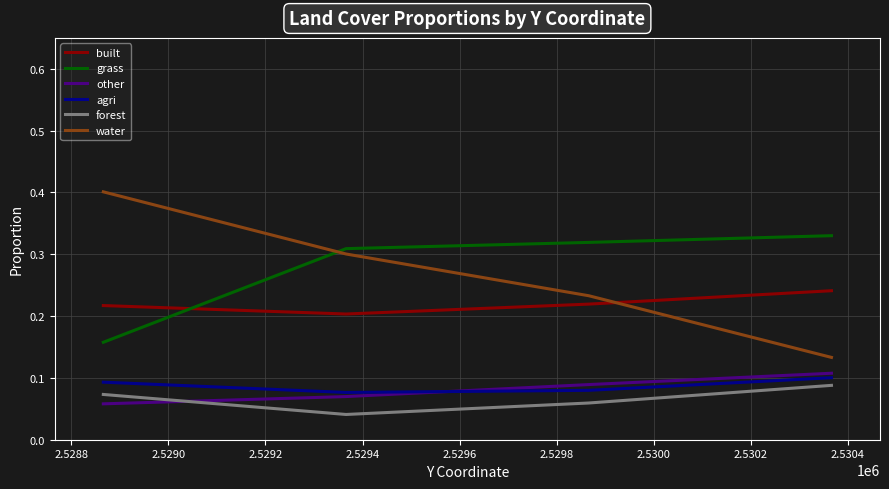

What are all the series names shown in the legend?

built, grass, other, agri, forest, water